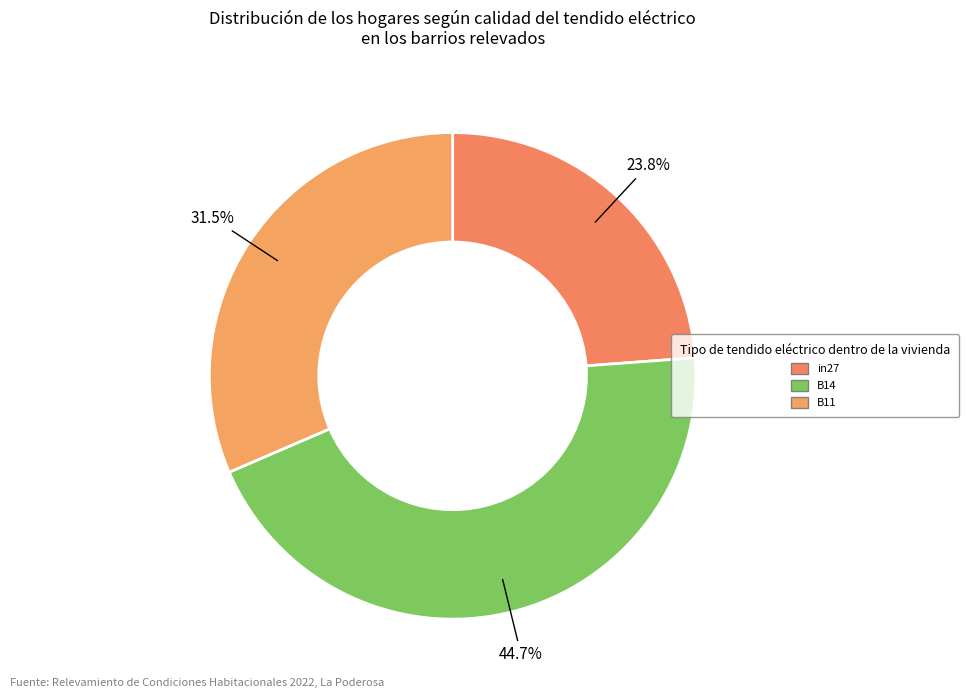

To the nearest percent, what percentage of the pie is B14?

45%